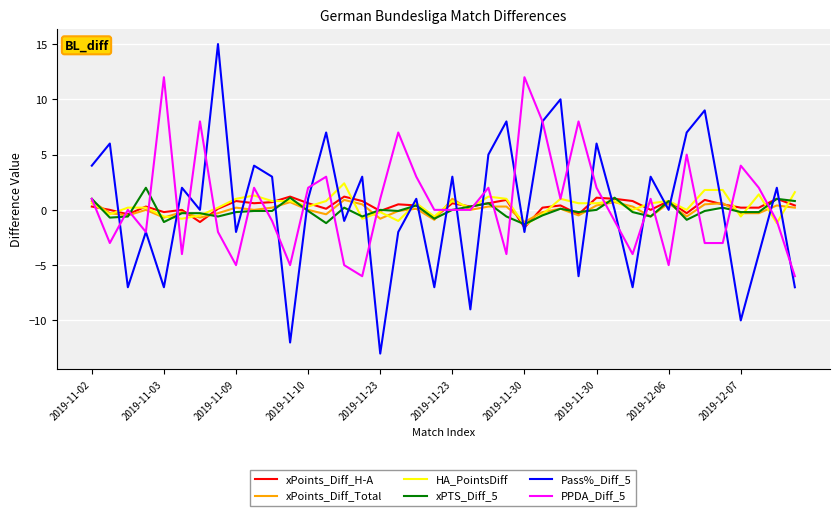

What is the smallest value displayed?

-13.0